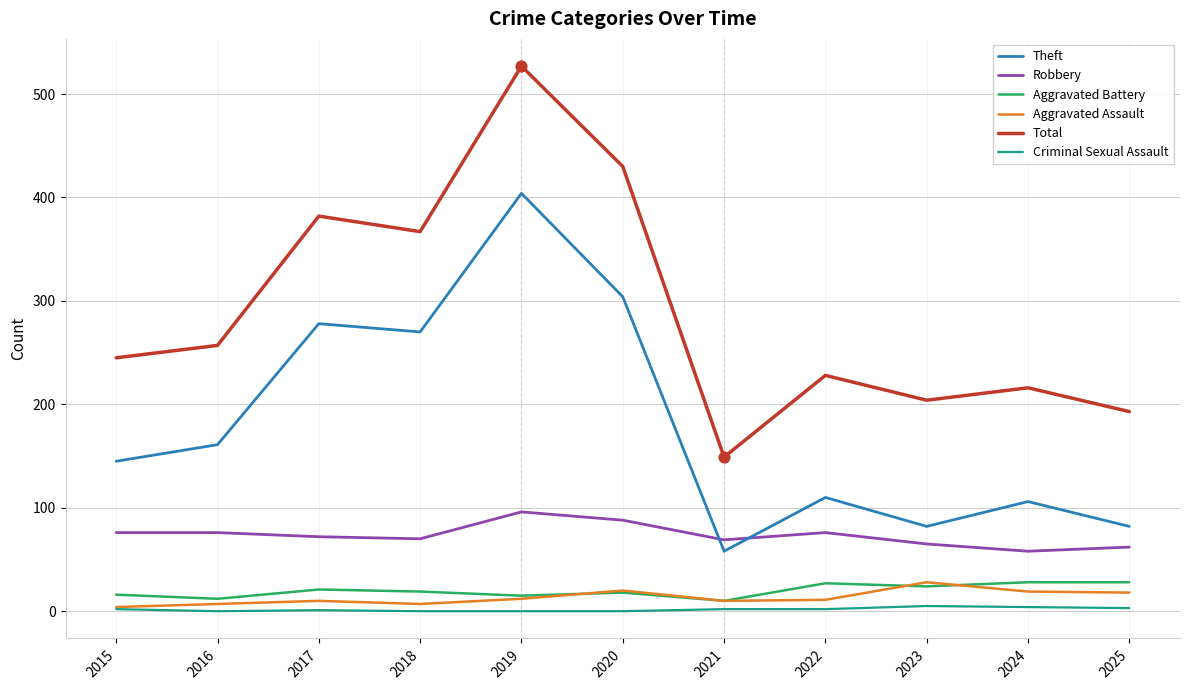

At which category is the sum across all series the highest?

2019